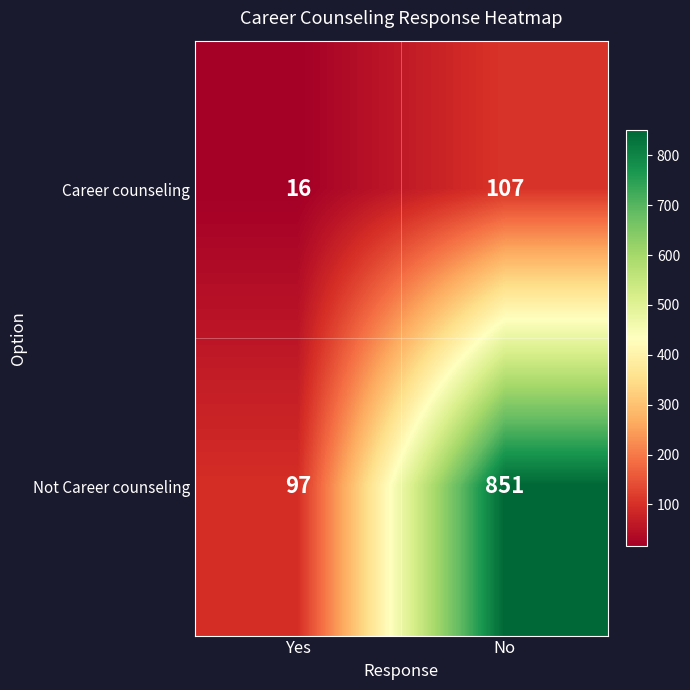

Reading left to right, list all the values displayed in this chart.

Career counseling: 16	107
Not Career counseling: 97	851